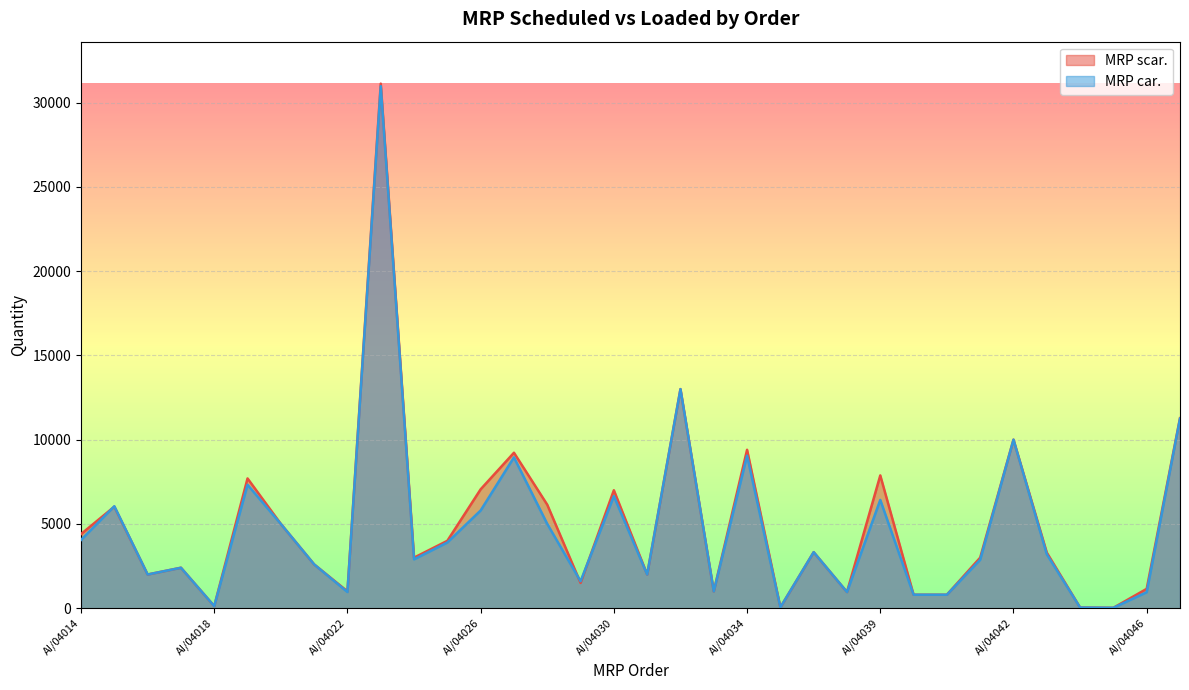

What is the minimum value shown in the chart?

25.0